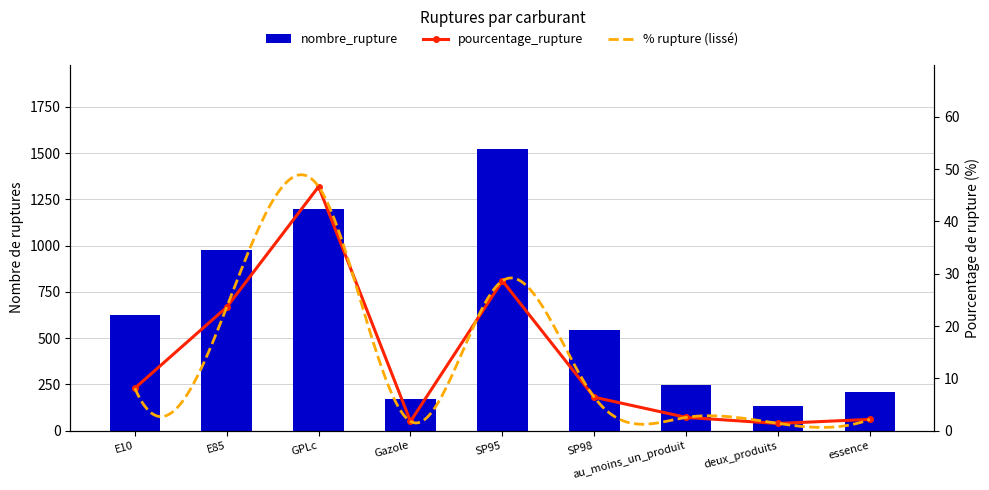

Rank the series at SP98 from lowest to highest value.

pourcentage_rupture, nombre_rupture